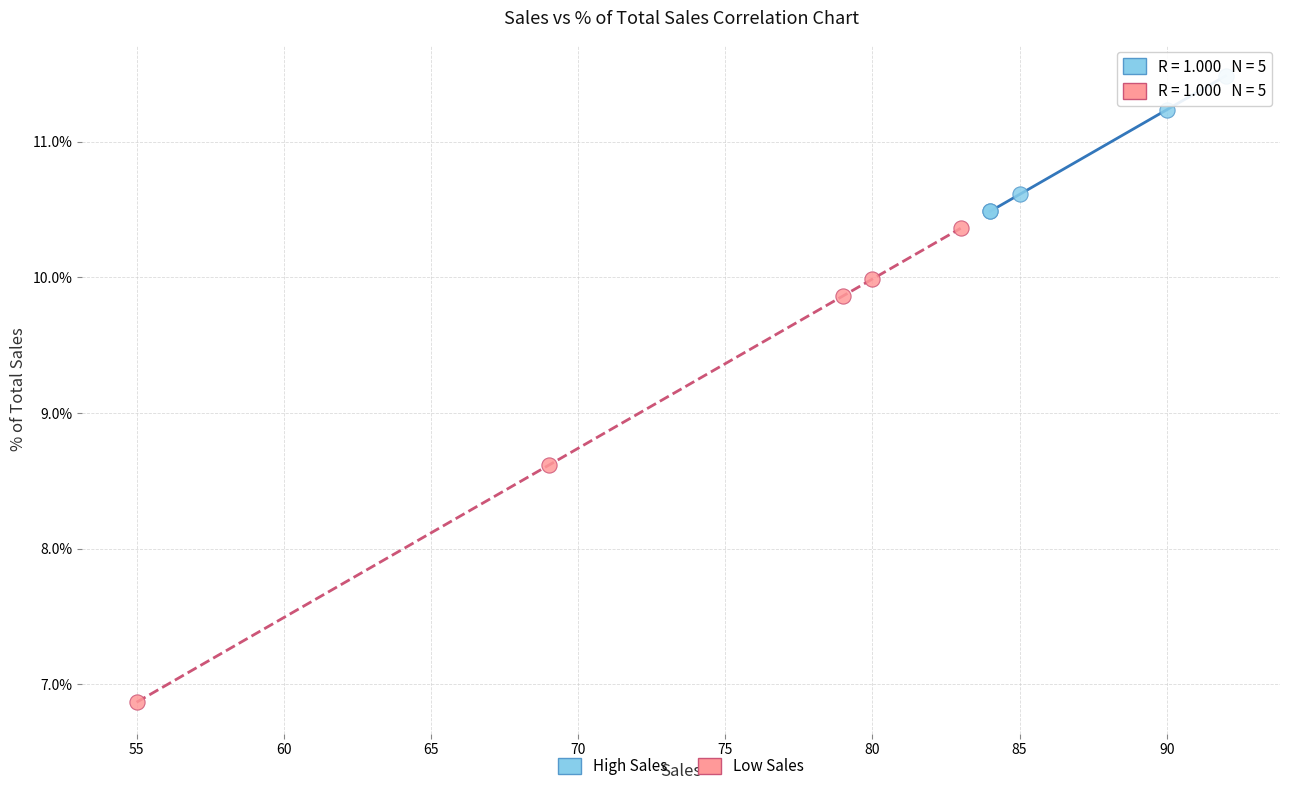

Which series contains the lowest Y value?

Low Sales